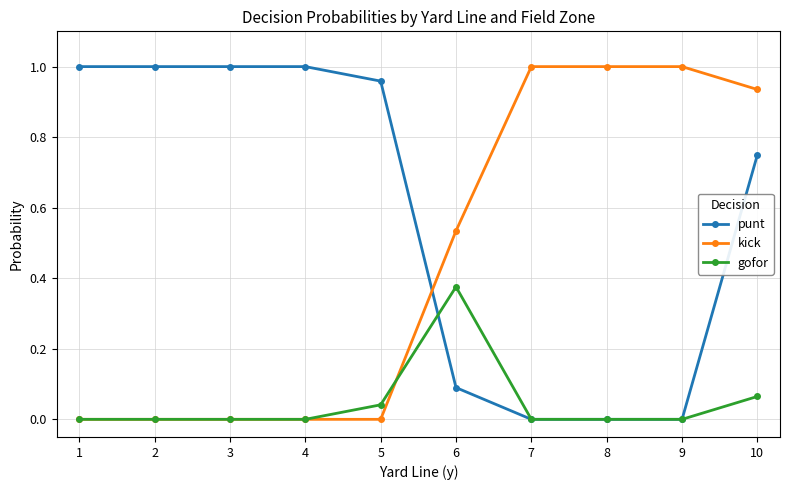

How many categories are shown in the chart?

10